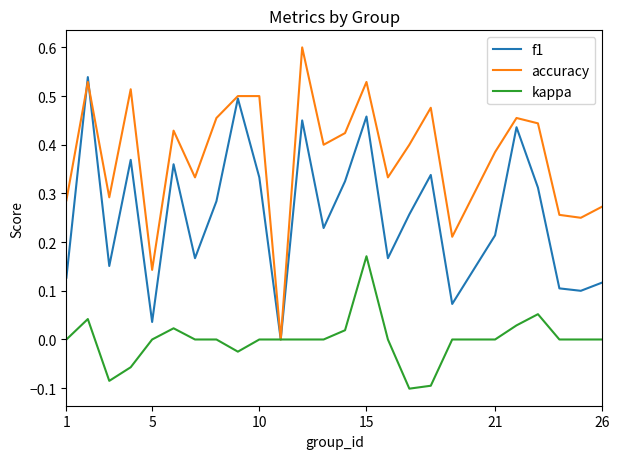

Rank the series by their maximum value, from highest to lowest.

accuracy, f1, kappa